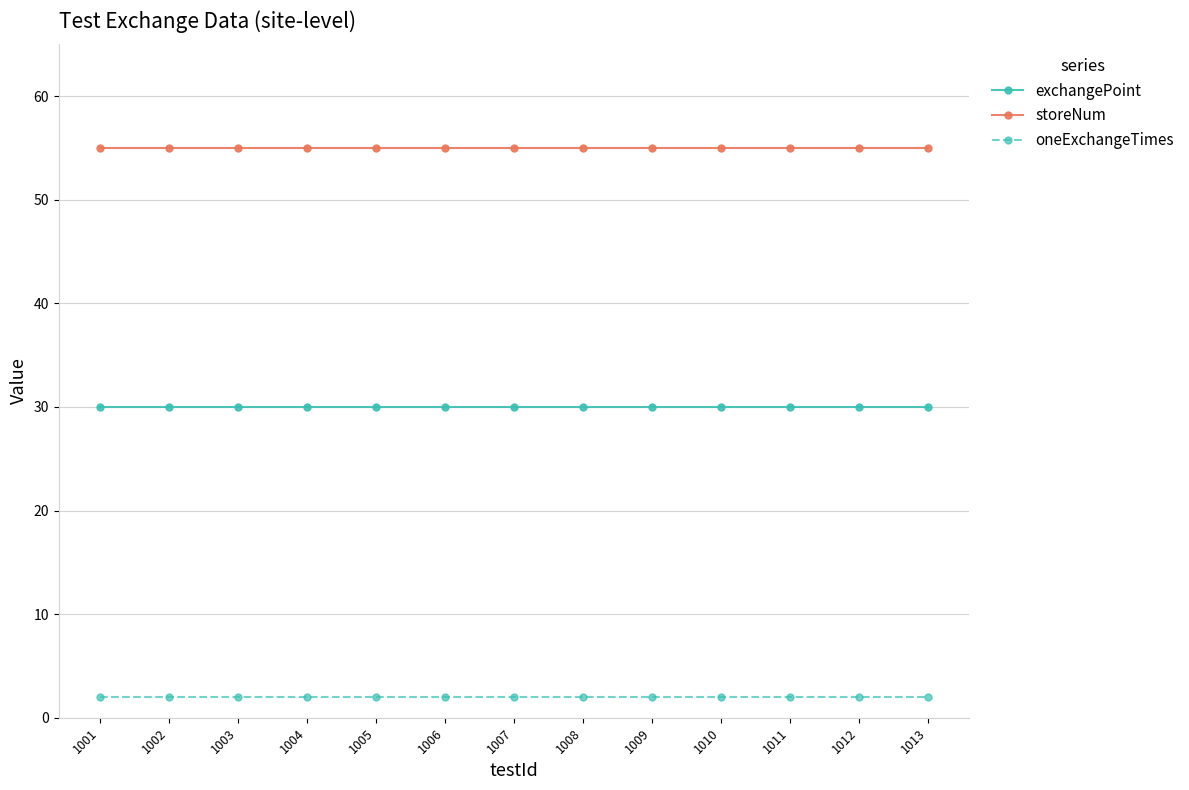

What are all the series names shown in the legend?

exchangePoint, storeNum, oneExchangeTimes